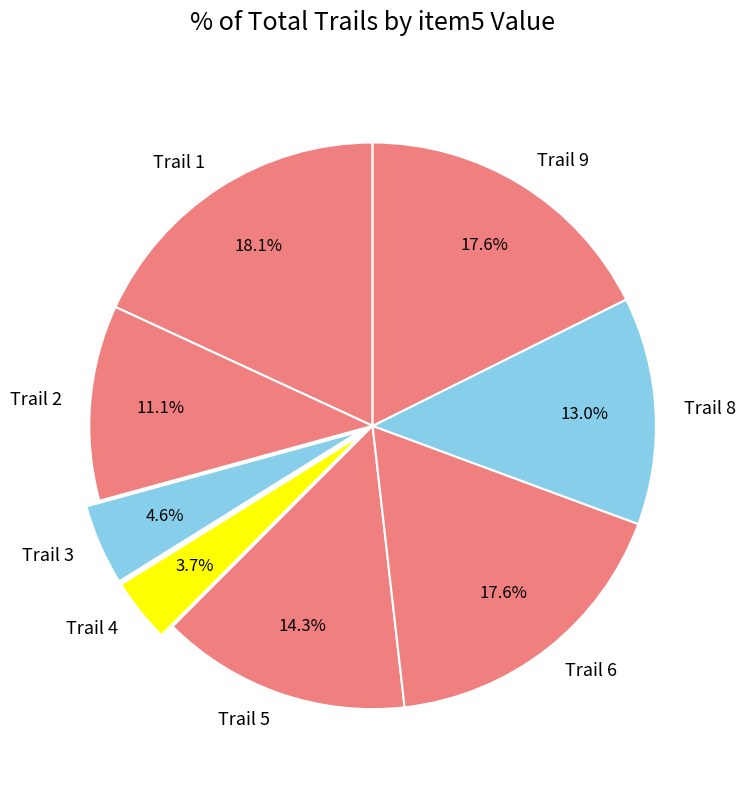

How many segments does this pie chart have?

8